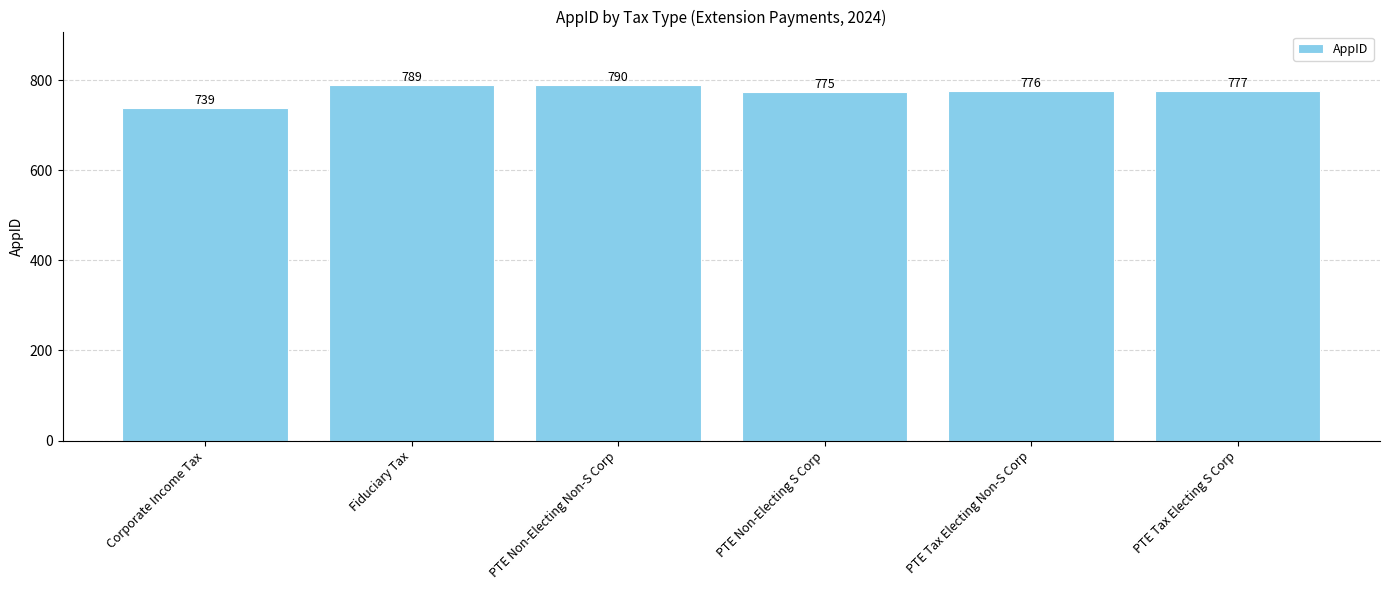

Reading right to left, list all the values displayed in this chart.

777	776	775	790	789	739